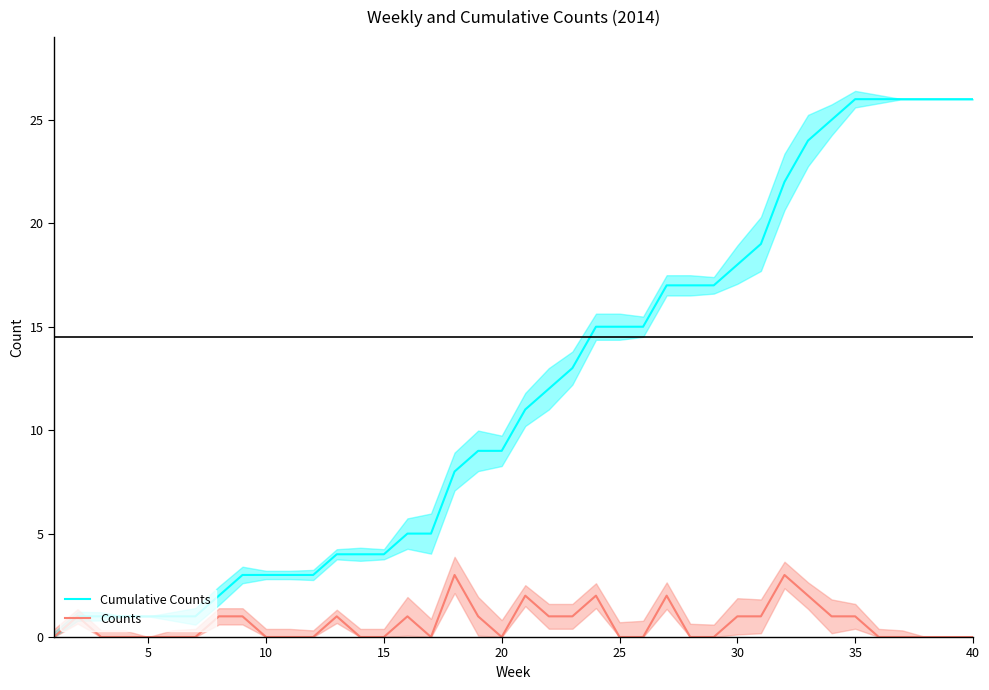

Reading right to left, extract all data points from this chart.

Cumulative Counts: 26	26	26	26	26	26	25	24	22	19	18	17	17	17	15	15	15	13	12	11	9	9	8	5	5	4	4	4	3	3	3	3	2	1	1	1	1	1	1	0
Counts: 0	0	0	0	0	1	1	2	3	1	1	0	0	2	0	0	2	1	1	2	0	1	3	0	1	0	0	1	0	0	0	1	1	0	0	0	0	0	1	0